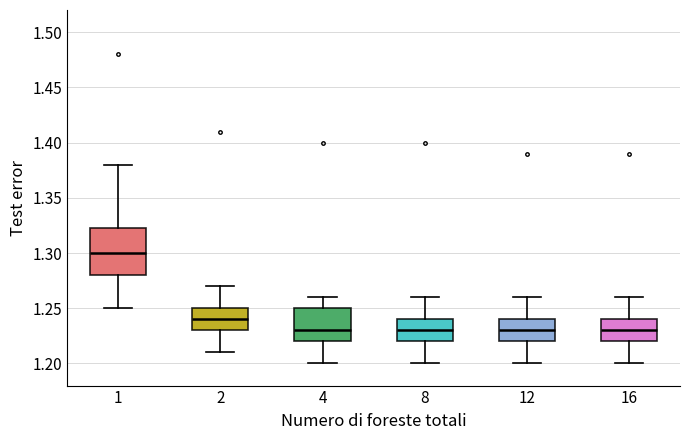

Reading left to right, read every box against the y-axis: the position of its median line, the range the box covers, and the ends of its whiskers. The values are not printed on the chart, so give them approximately, as read against the axis.

1: median 1.300, box 1.280 to 1.325, whiskers 1.250 to 1.380
2: median 1.240, box 1.230 to 1.250, whiskers 1.210 to 1.270
4: median 1.230, box 1.220 to 1.250, whiskers 1.200 to 1.260
8: median 1.230, box 1.220 to 1.240, whiskers 1.200 to 1.260
12: median 1.230, box 1.220 to 1.240, whiskers 1.200 to 1.260
16: median 1.230, box 1.220 to 1.240, whiskers 1.200 to 1.260